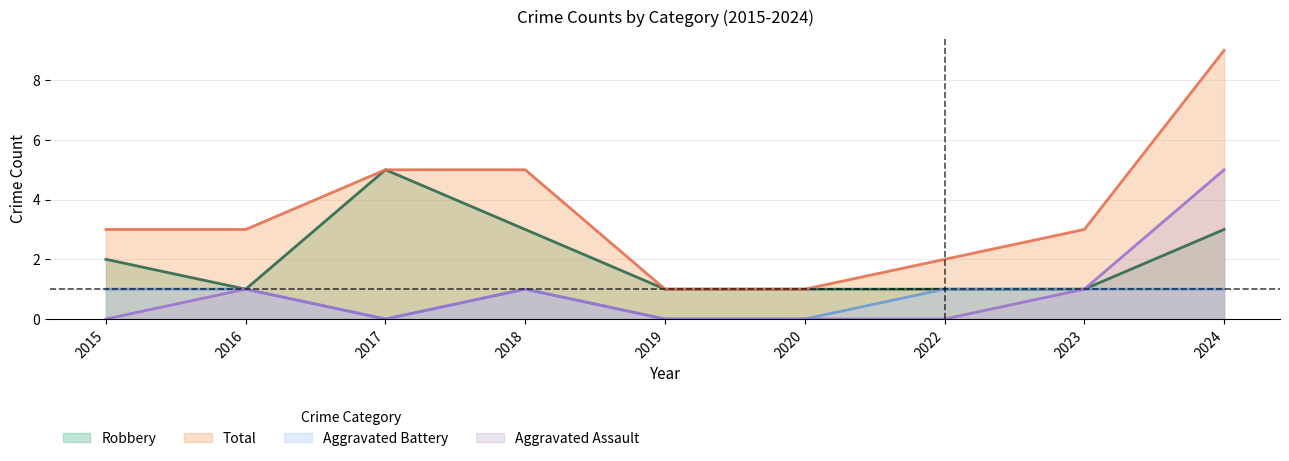

Which series changed the most between 2016 and 2018?

Robbery